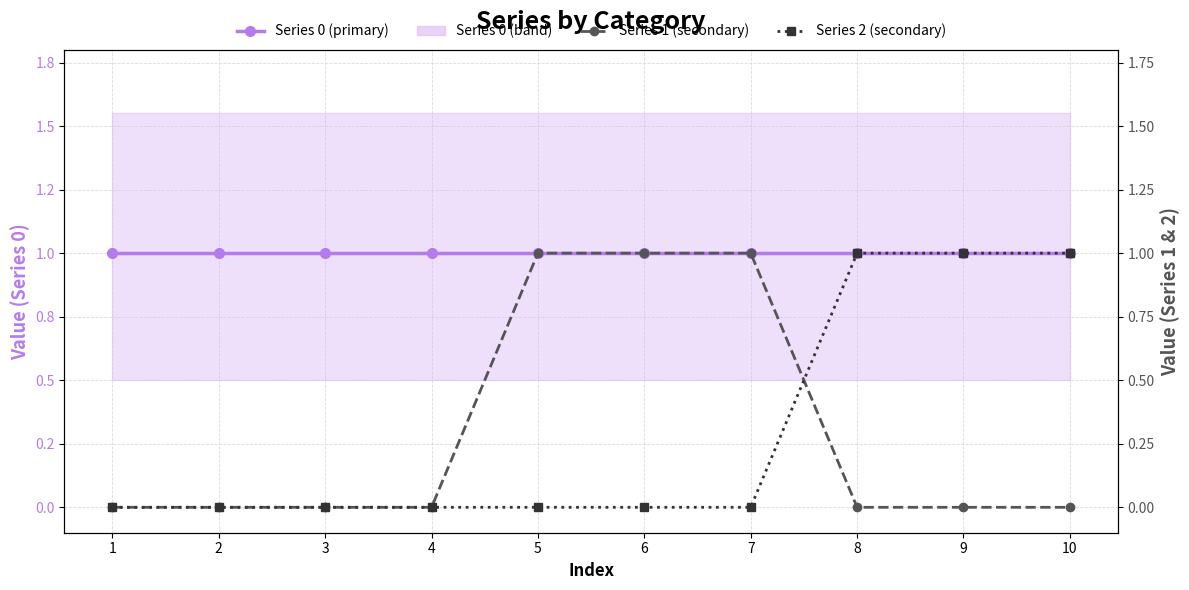

What is the total value across all series at 5?

2